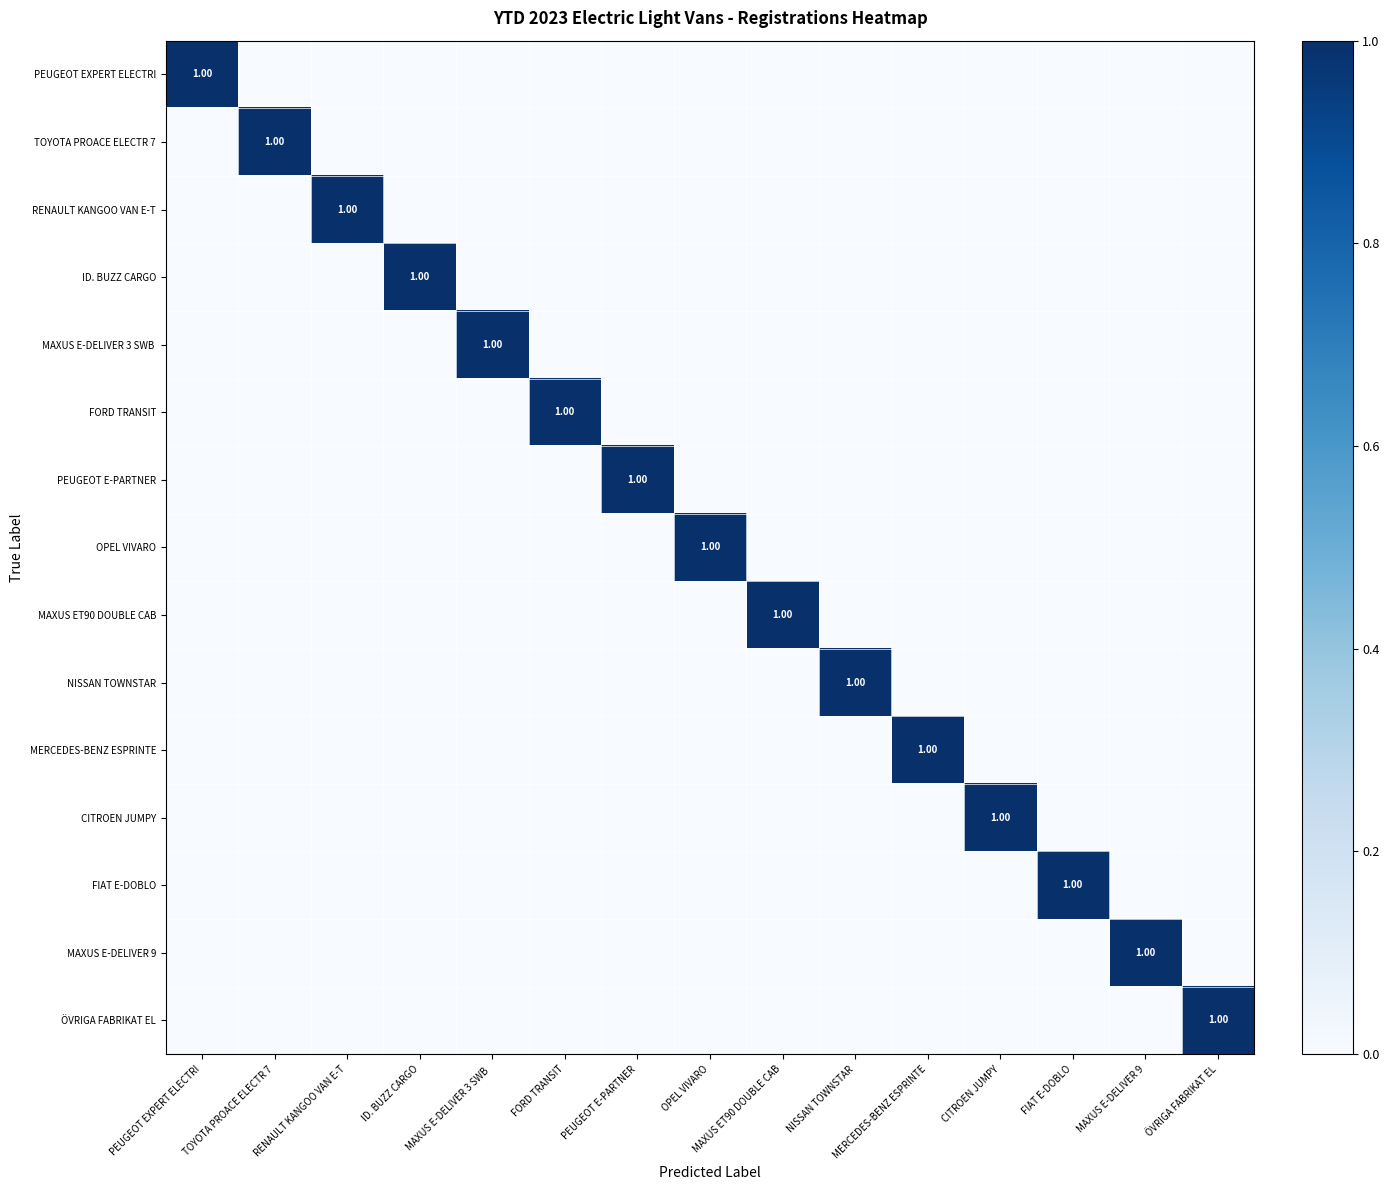

Is it true that OPEL VIVARO equals 1 at OPEL VIVARO?

True